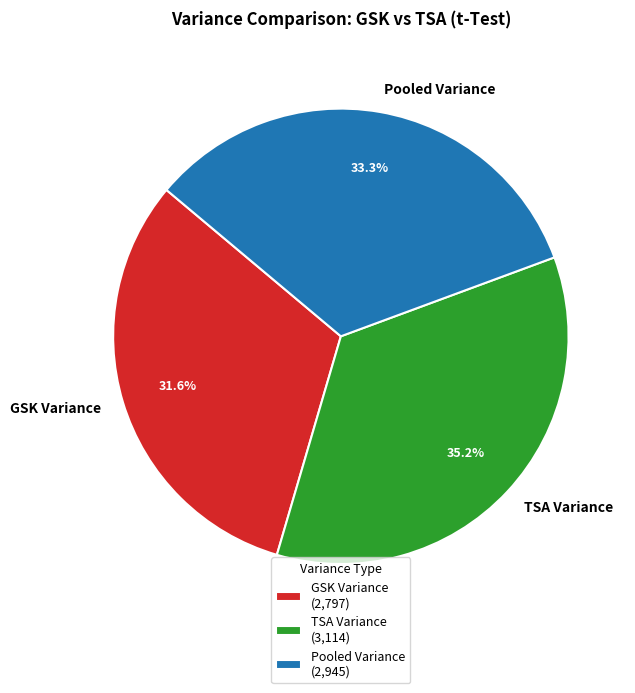

Count the number of slices in the pie.

3